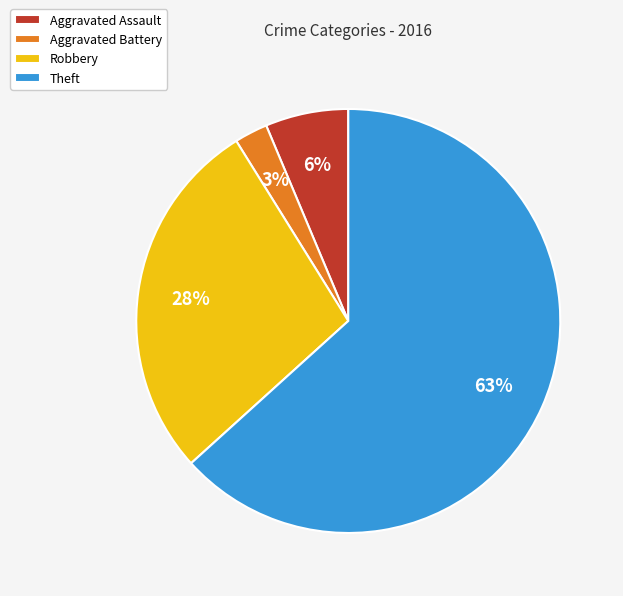

To the nearest percent, what percentage of the pie is Robbery?

28%